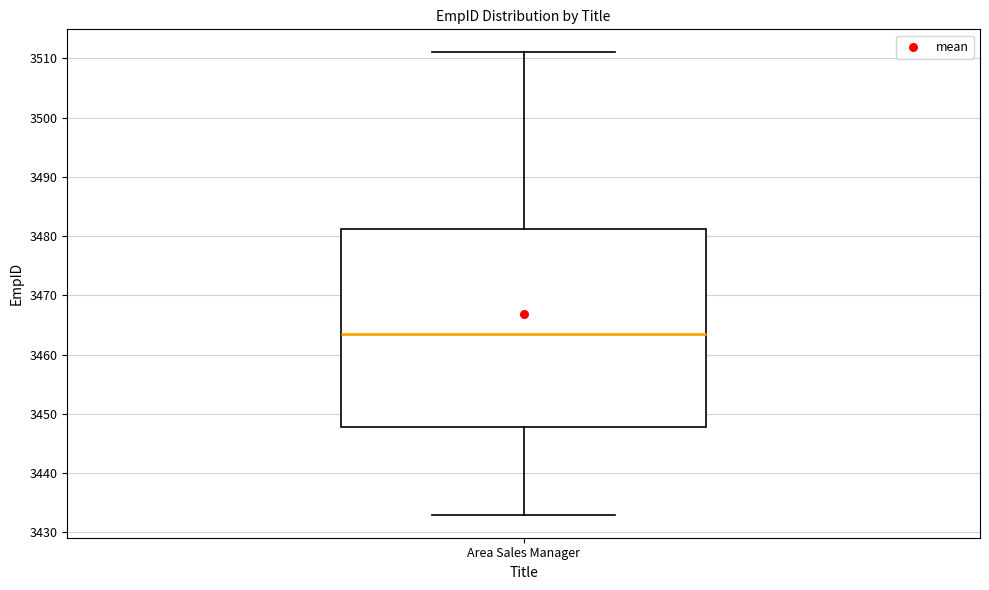

Transcribe this box plot: give where the median line is, the range the box spans, and where the two whiskers end, as read against the y-axis. The values are not printed on the chart, so give them approximately, as read against the axis.

median 3464, box 3448 to 3481, whiskers 3433 to 3511